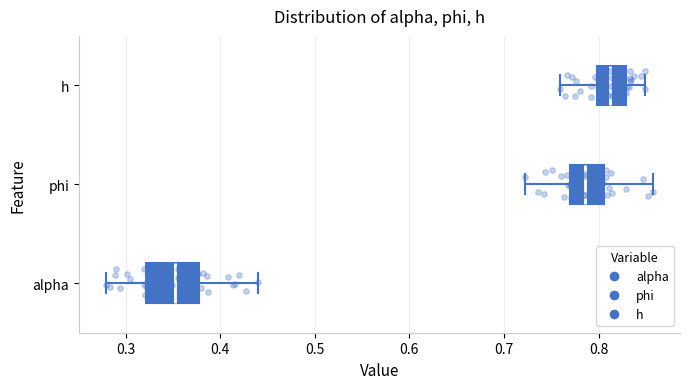

Which box is the widest, from its left edge to its right edge?

alpha